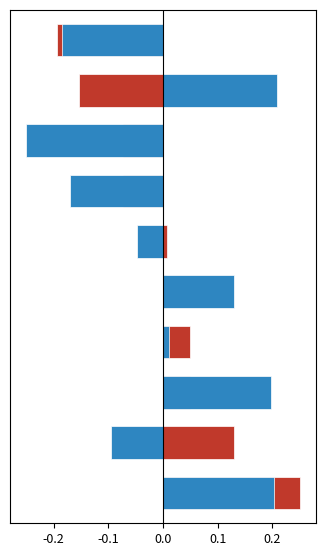

Are the bars horizontal?

Yes